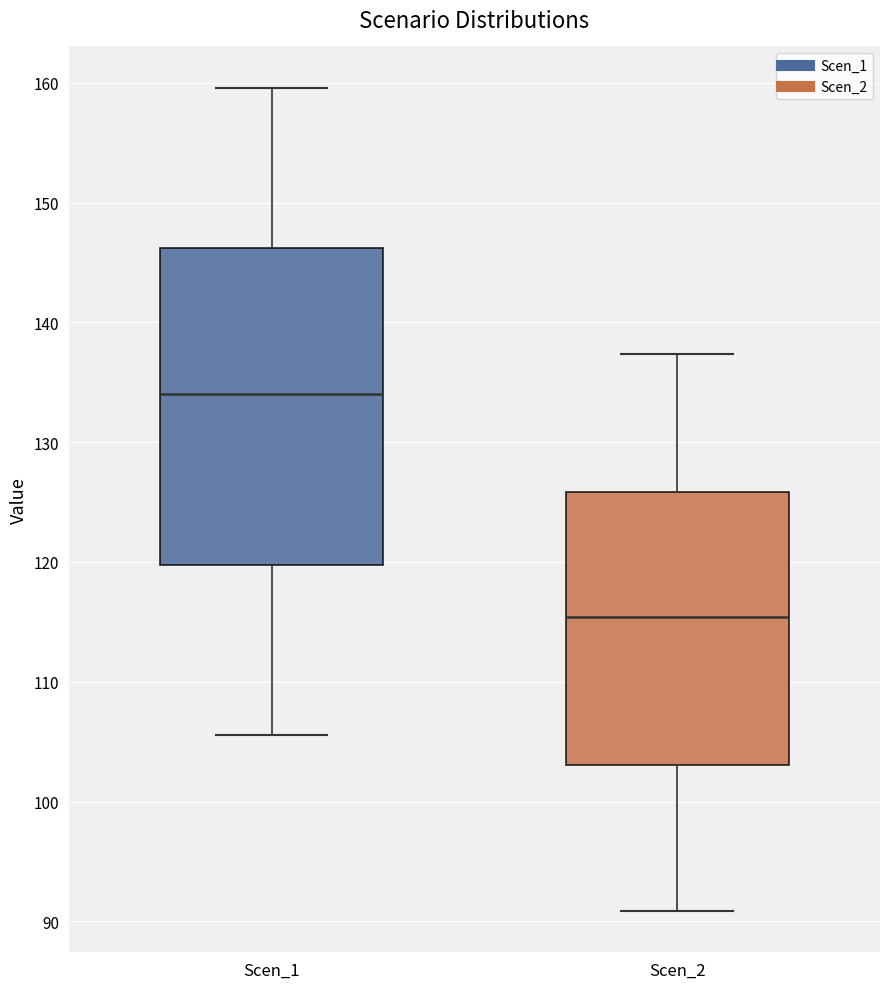

Reading left to right, read every box against the y-axis: the position of its median line, the range the box covers, and the ends of its whiskers. The values are not printed on the chart, so give them approximately, as read against the axis.

Scen_1: median 134, box 120 to 146, whiskers 106 to 160
Scen_2: median 115, box 103 to 126, whiskers 91 to 137